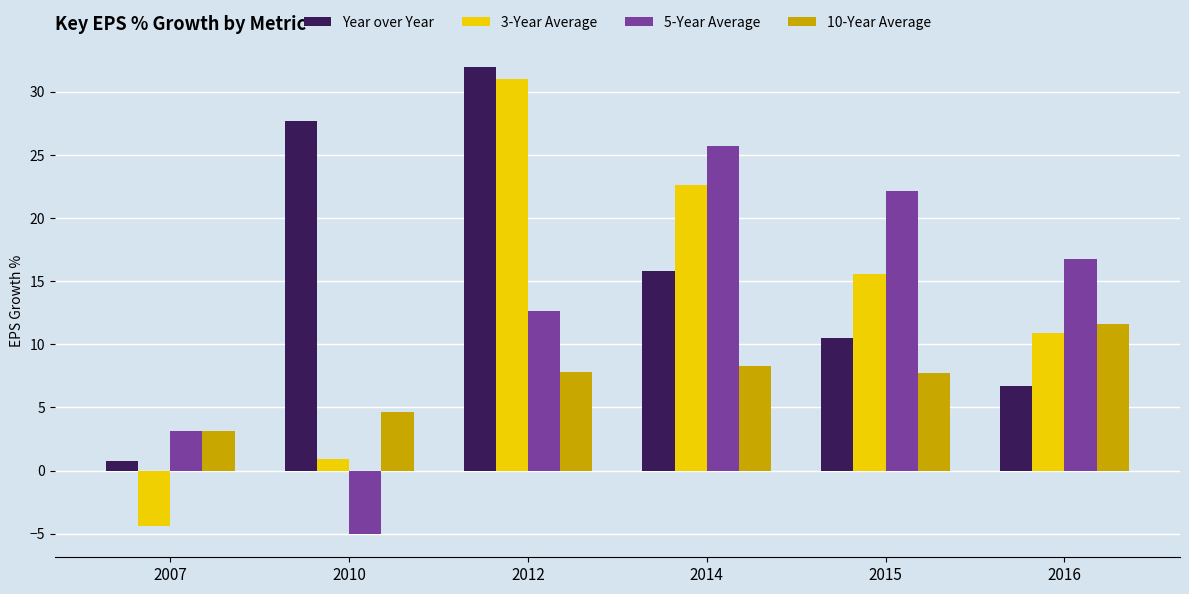

List the series in order of their peak value, lowest first.

10-Year Average, 5-Year Average, 3-Year Average, Year over Year